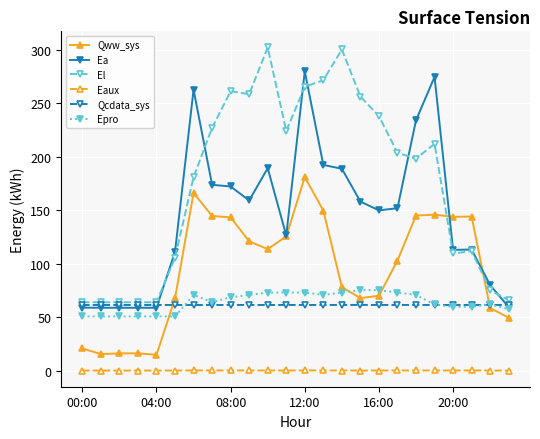

True or false: Ea has more than 0 interior local peaks.

True